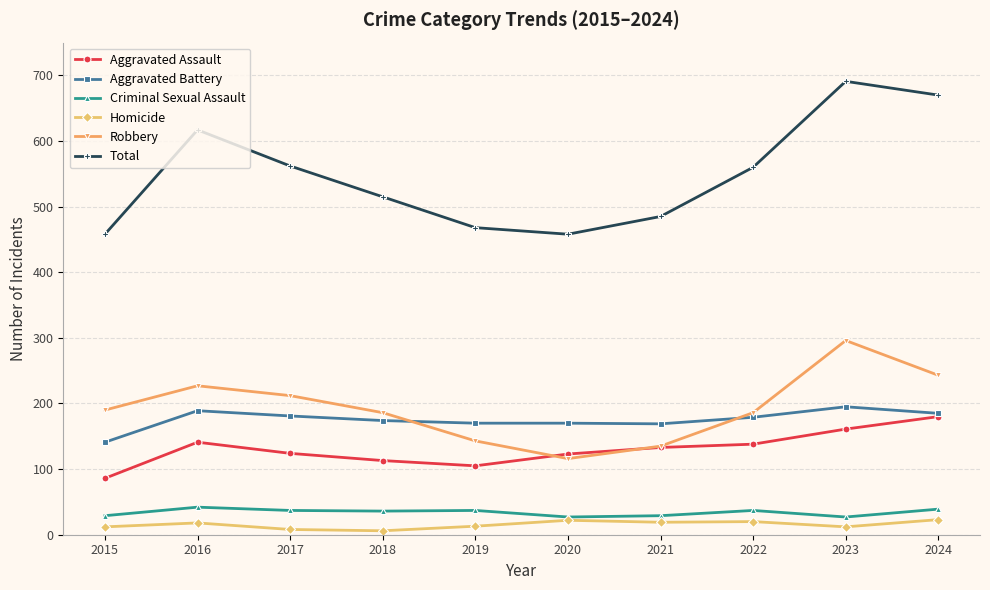

True or false: Aggravated Battery has a value of 141 at 2015.

True